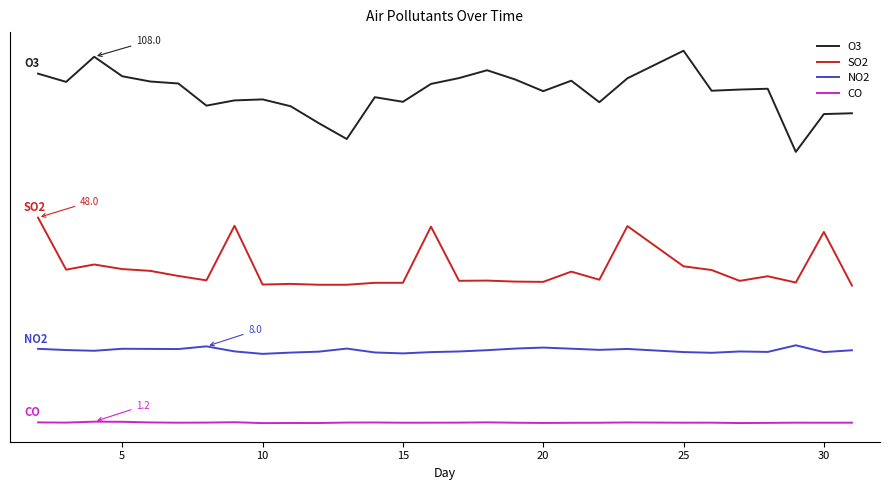

Reading left to right, list all the values displayed in this chart.

O3: 217.5	212.4	228.0	215.9	212.6	211.4	197.6	200.9	201.5	197.2	186.8	176.9	202.9	200.0	211.1	214.8	219.6	213.9	206.6	213.1	199.8	214.6	231.8	206.9	207.6	208.1	168.9	192.4	192.9
SO2: 128.0	95.7	98.9	96.0	94.9	91.8	89.0	123.0	86.4	86.8	86.3	86.3	87.5	87.5	122.4	88.8	88.9	88.2	88.1	94.5	89.4	122.8	97.8	95.5	88.7	91.6	87.7	119.1	85.8
NO2: 46.5	45.7	45.2	46.5	46.4	46.3	48.0	44.9	43.3	44.1	44.7	46.6	44.2	43.6	44.4	44.8	45.6	46.6	47.2	46.5	45.8	46.4	44.5	44.0	44.8	44.5	48.7	44.4	45.6
CO: 0.7	0.6	1.2	1.1	0.7	0.6	0.6	0.8	0.3	0.4	0.4	0.6	0.7	0.5	0.6	0.6	0.8	0.5	0.4	0.5	0.5	0.7	0.6	0.6	0.3	0.4	0.6	0.5	0.6